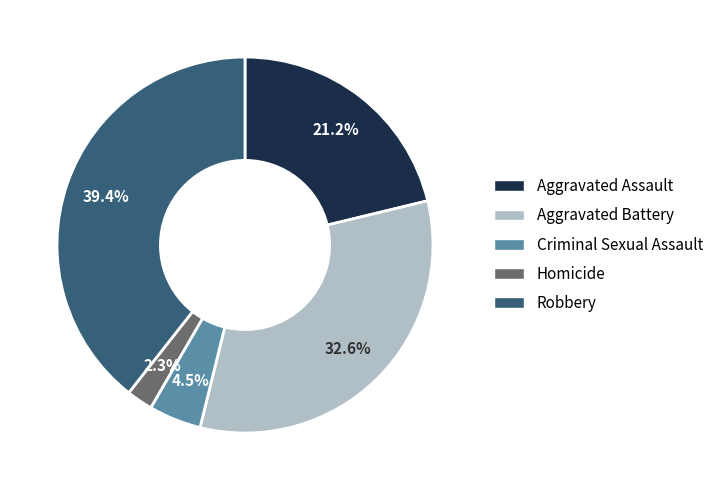

Which category has the smallest portion of the pie?

Homicide